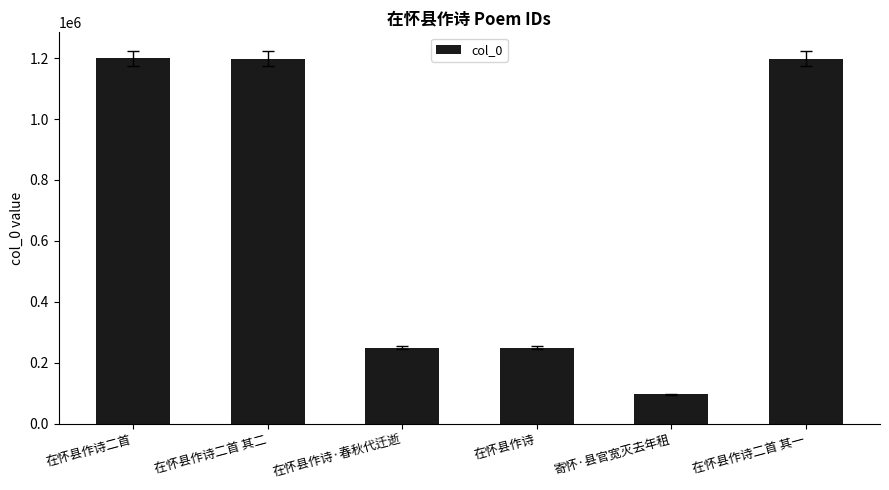

How many bars are there in total?

6